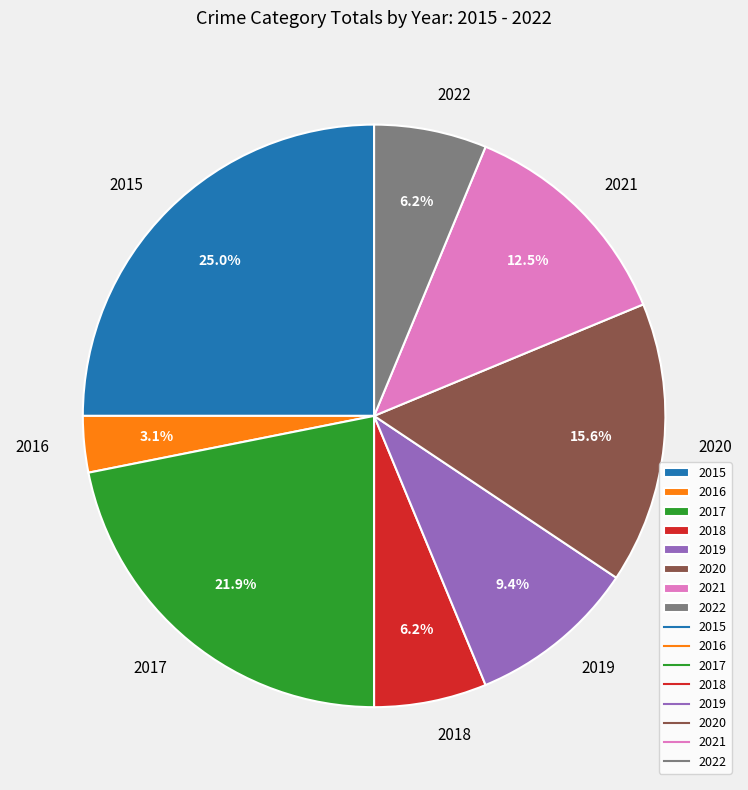

What is the smallest slice in the pie chart?

2016